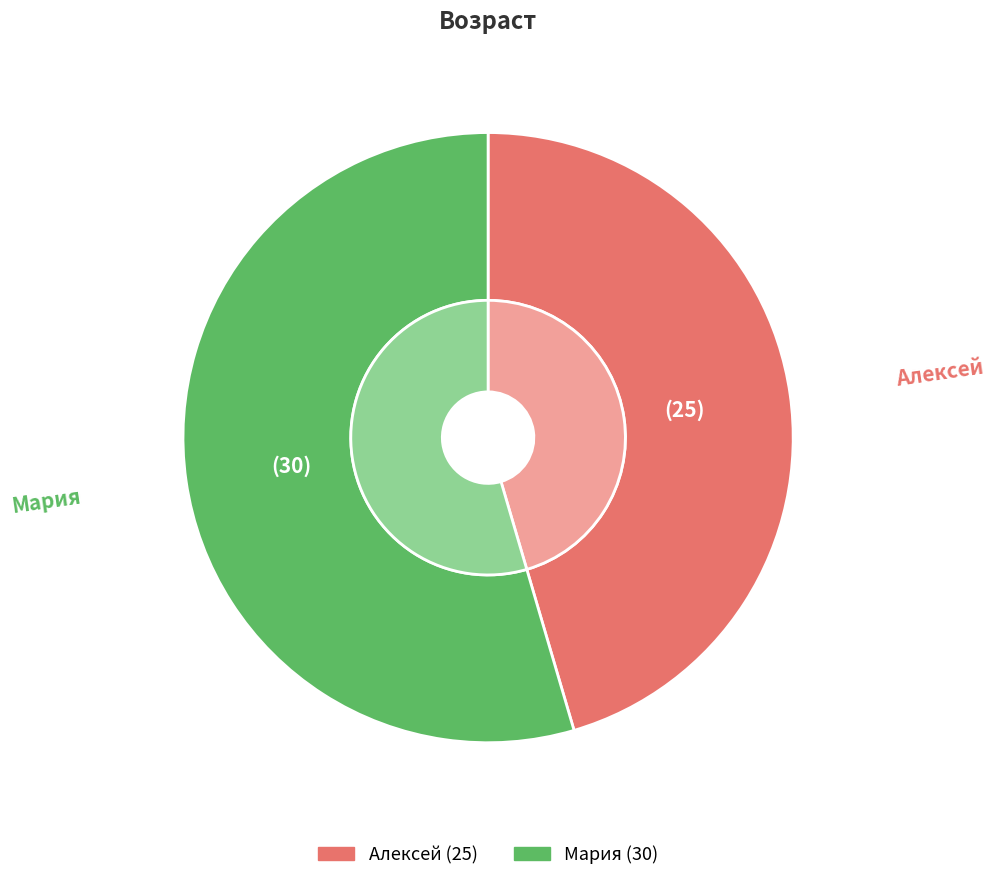

To the nearest percent, what is the average slice percentage?

50%